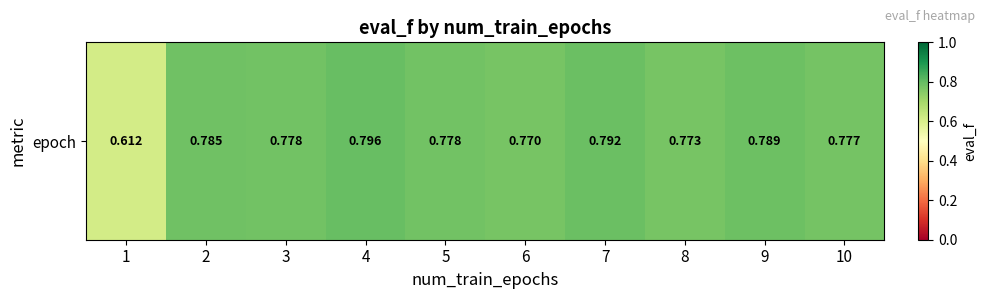

Rank the categories by value from lowest to highest.

1, 6, 8, 10, 3, 5, 2, 9, 7, 4